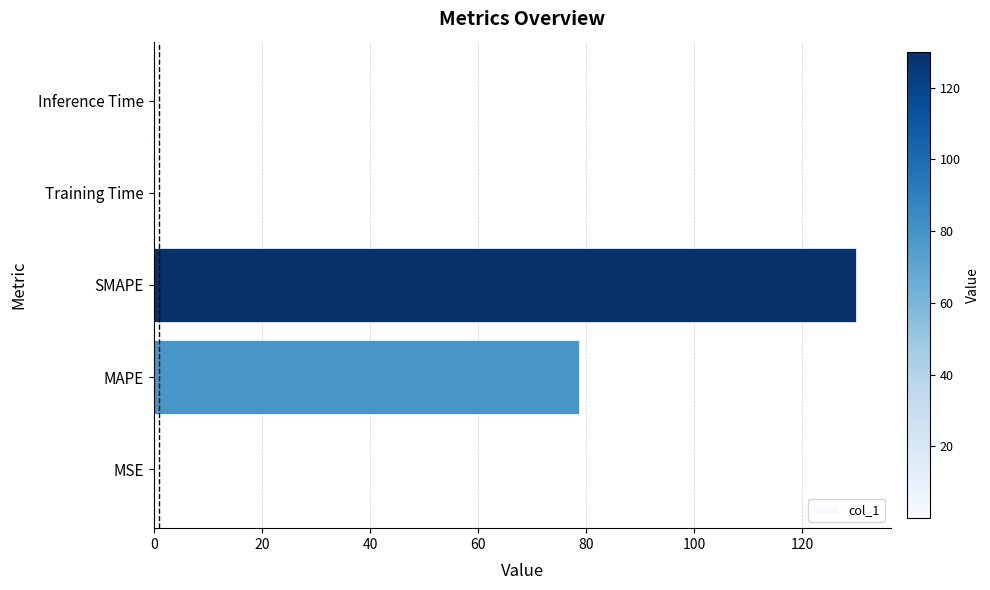

What is the sum of all values?

210.5